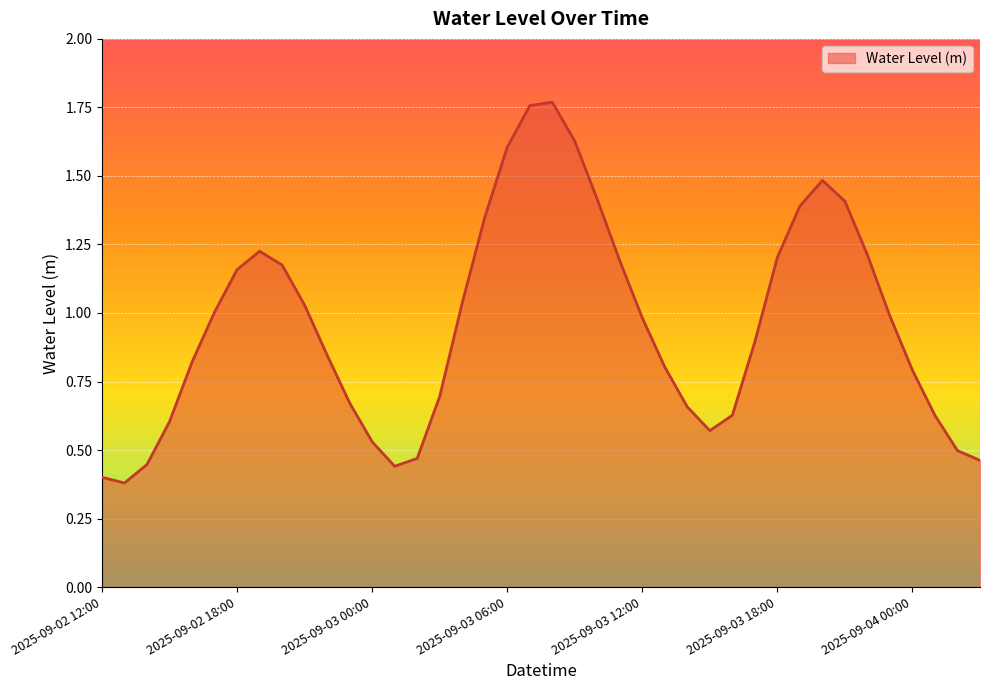

What is the difference between the maximum and minimum values?

1.4